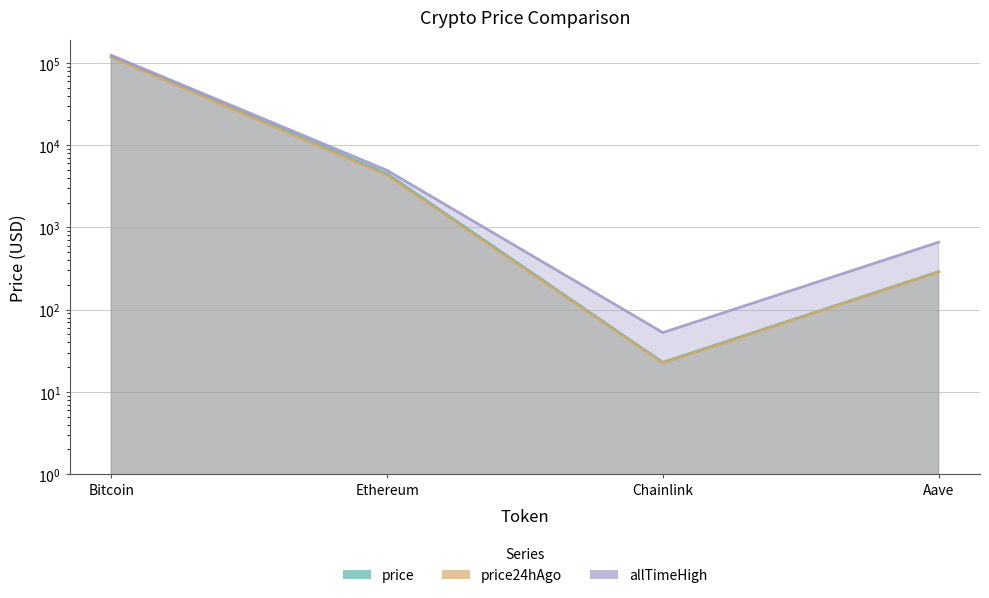

True or false: price and price24hAgo cross at least once.

False